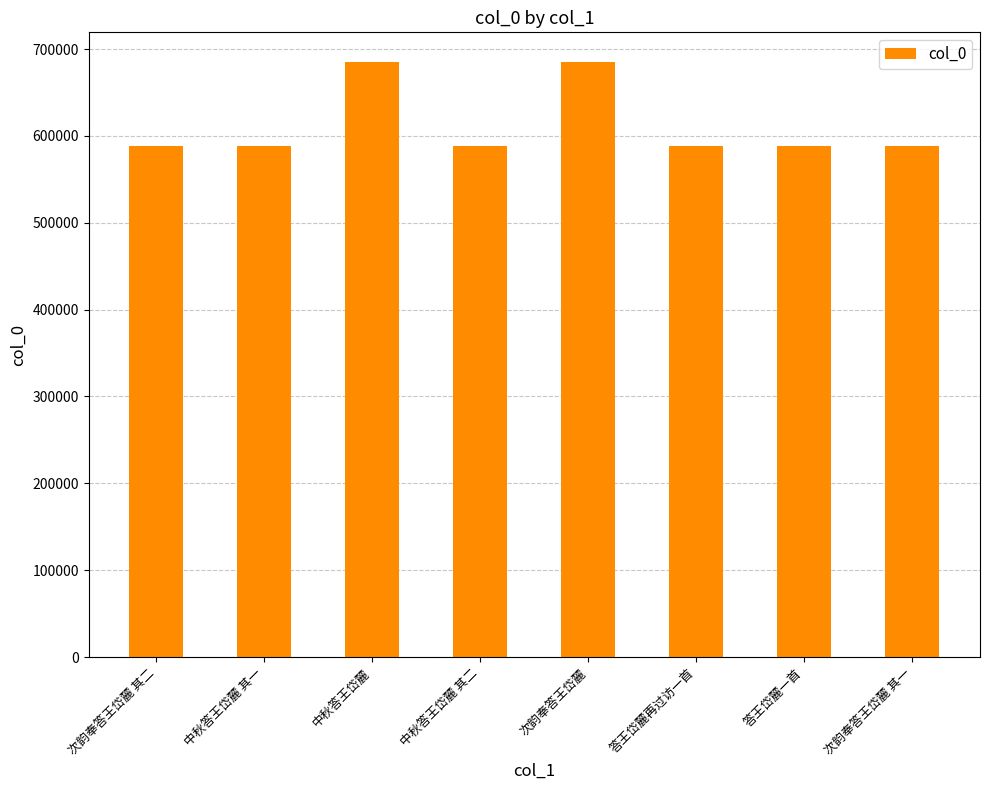

What is the label of the 4th bar from the right?

次韵奉答王岱麓